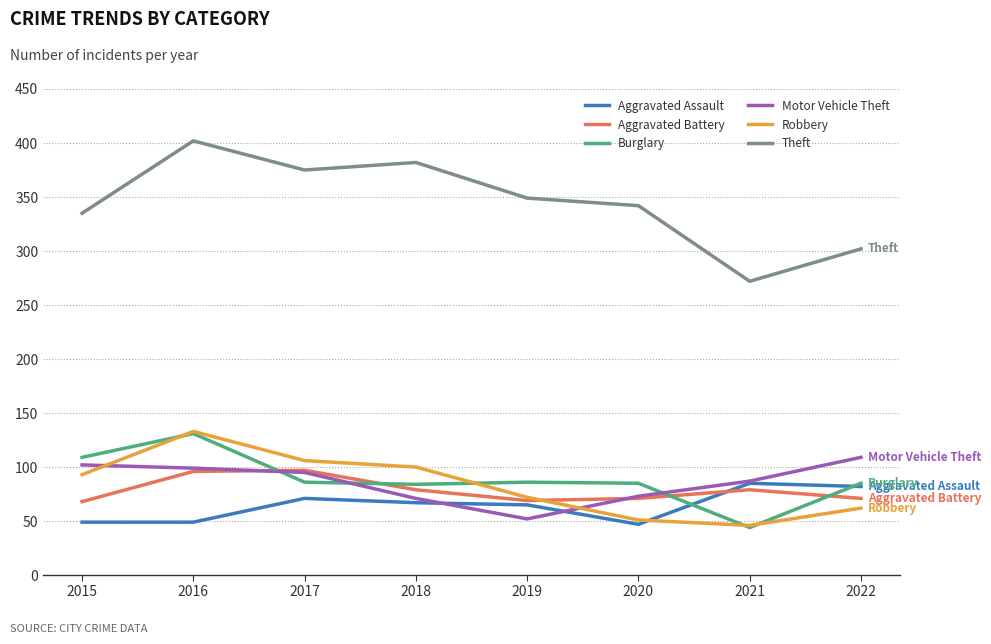

What is the difference between the highest and lowest values at 2018?

315